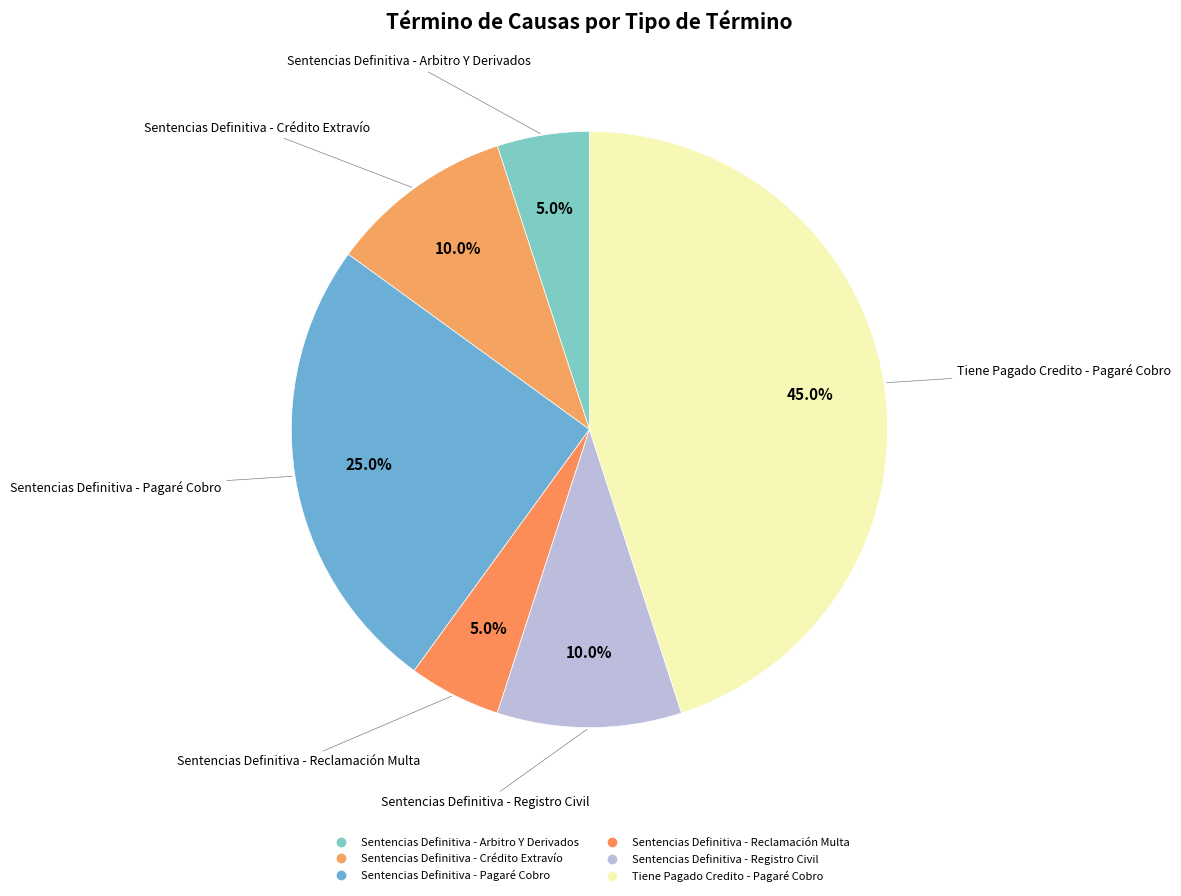

What is the smallest slice in the pie chart?

Sentencias Definitiva - Arbitro Y Derivados